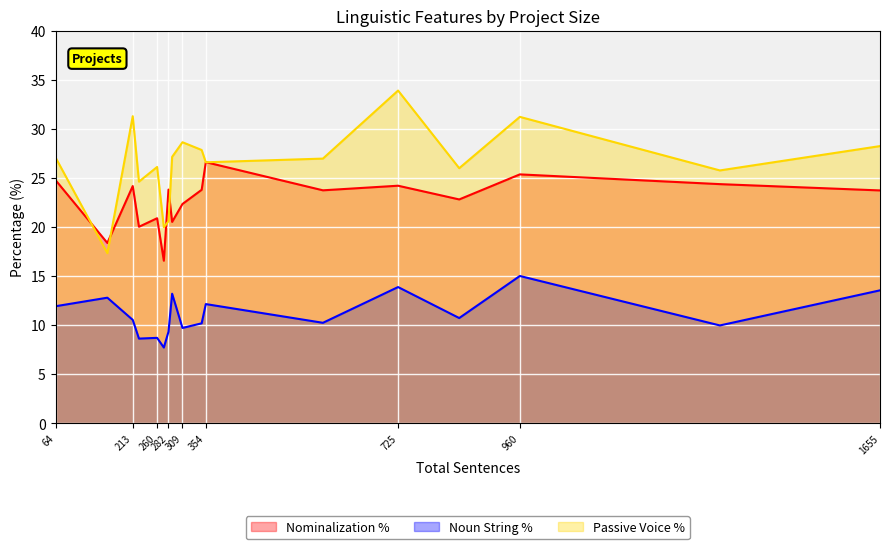

True or false: Passive Voice % and Noun String % intersect in this chart.

False